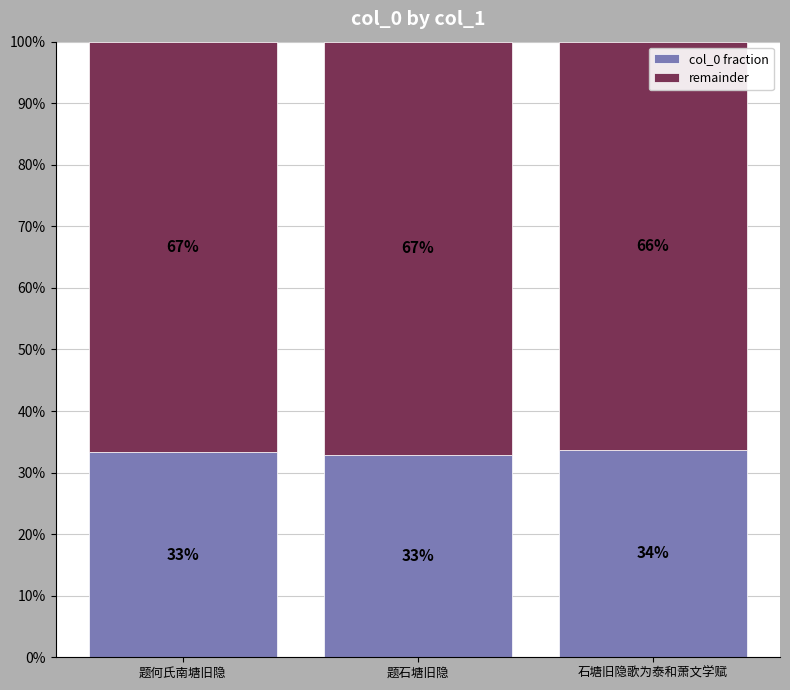

Are the bars grouped side by side (vs. stacked)?

No